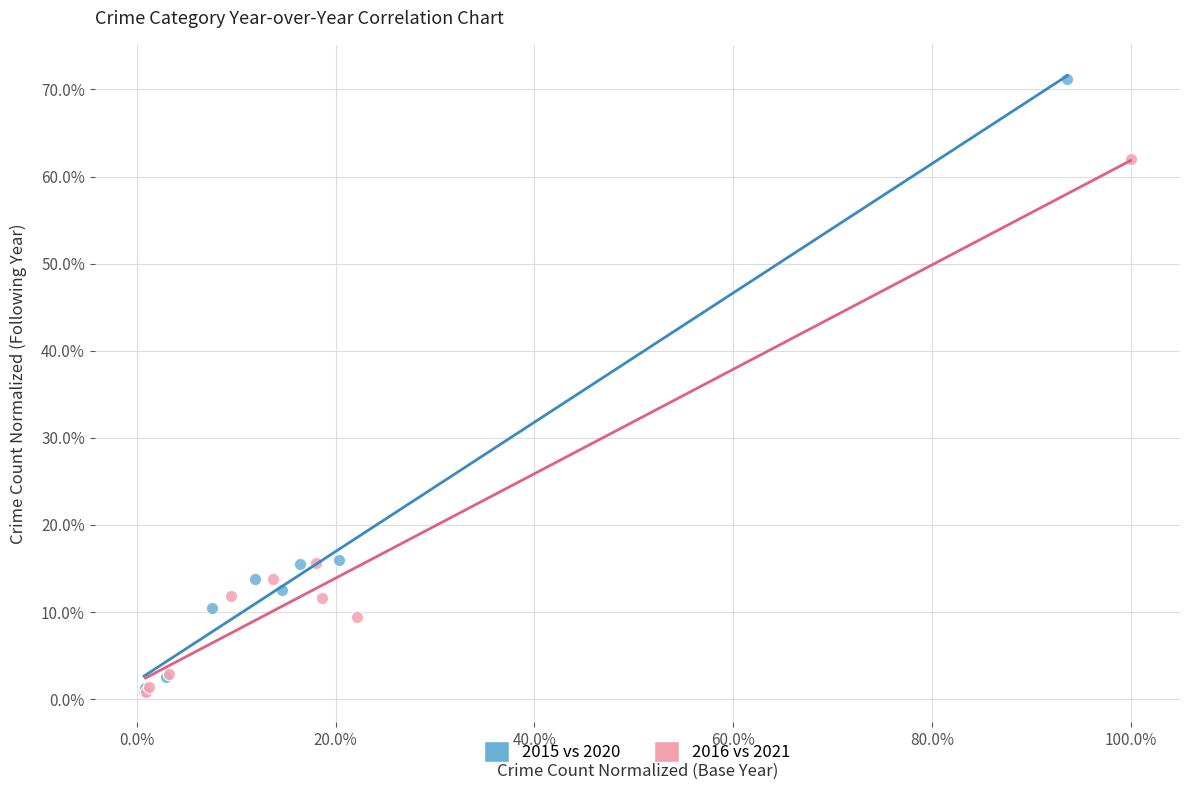

Which series has the largest Y range (max minus min)?

2015 vs 2020